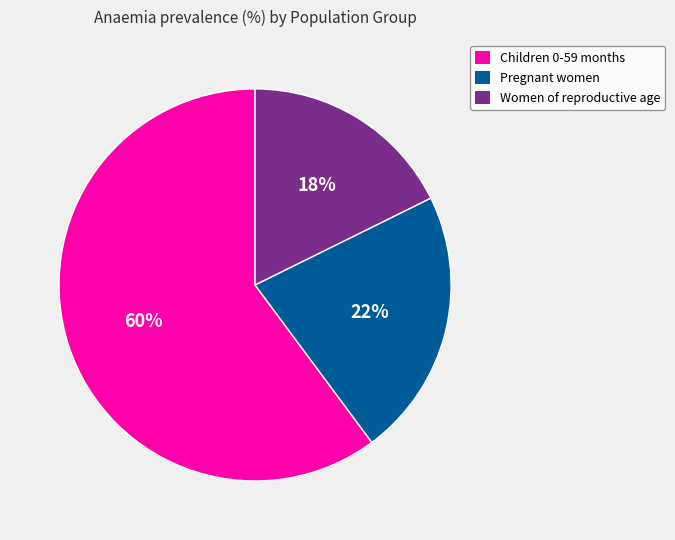

Is the sum of Pregnant women and Children 0-59 months greater than half?

Yes